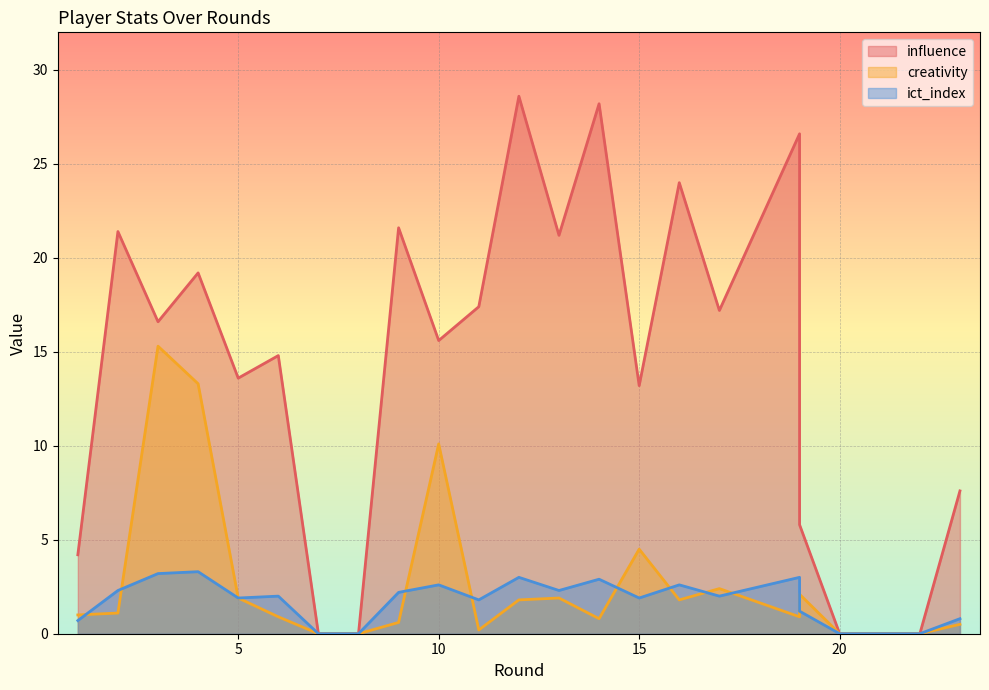

How many data points does each series have?

23